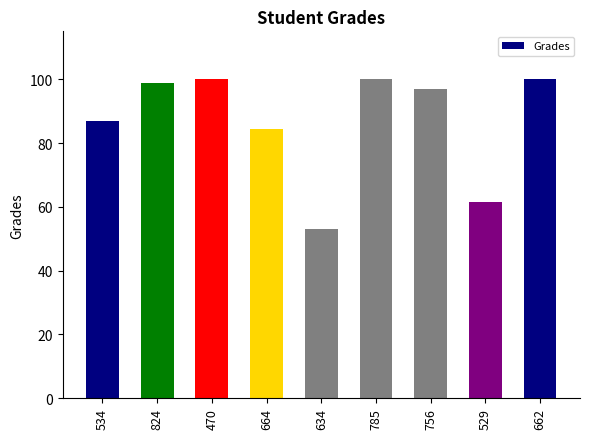

How many data points does each series have?

9